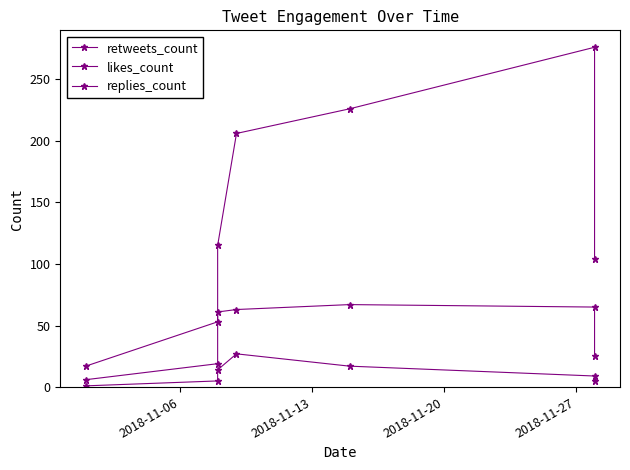

Which series has the largest range (max minus min)?

likes_count